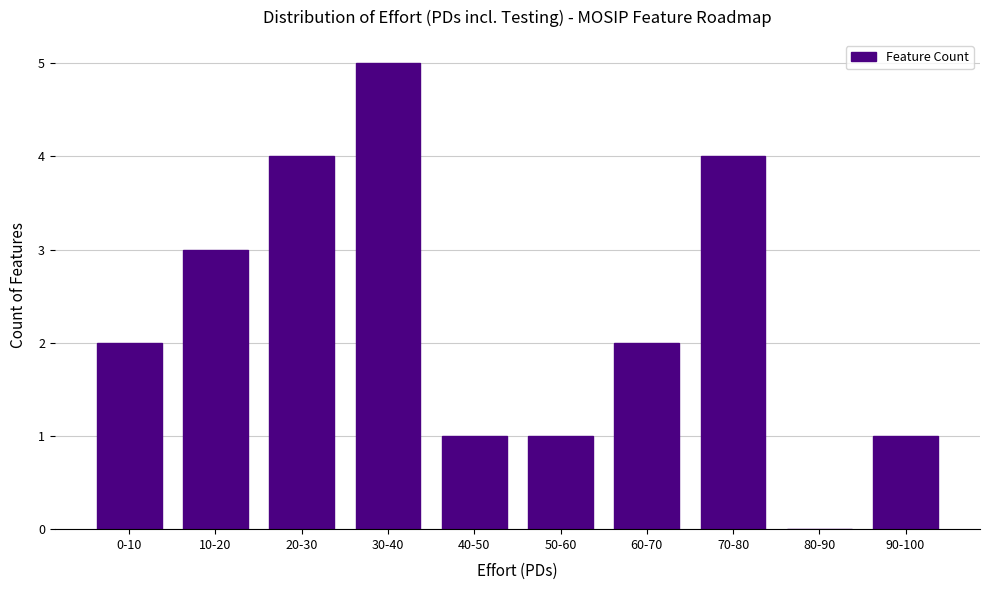

Reading right to left, what are all the values shown in this chart?

90-100=1	80-90=0	70-80=4	60-70=2	50-60=1	40-50=1	30-40=5	20-30=4	10-20=3	0-10=2